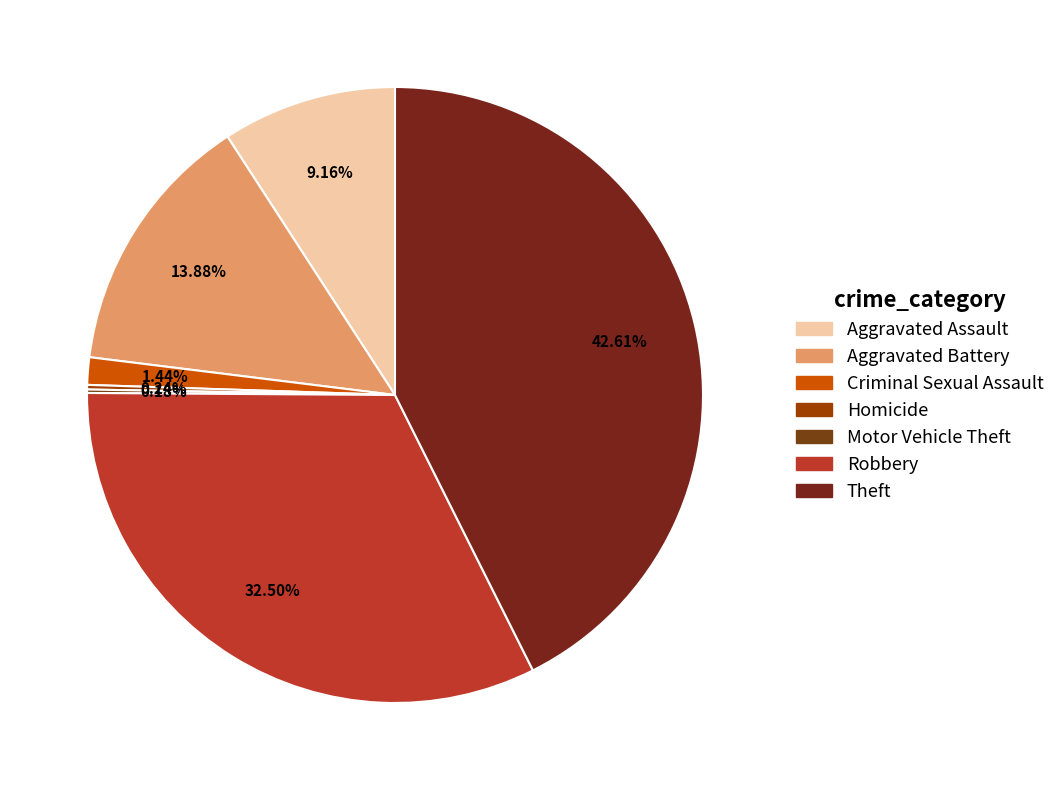

What is the total percentage of Homicide and Robbery?

32.7%